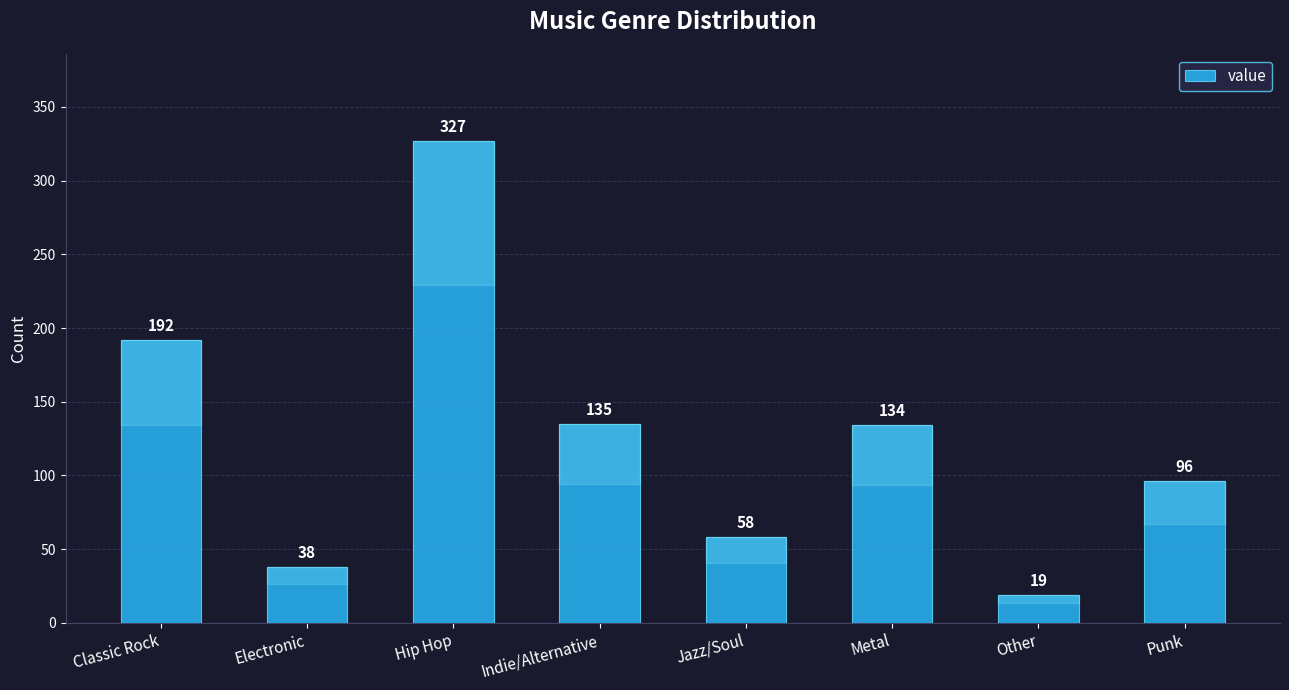

Where does the data first go above 134?

Classic Rock